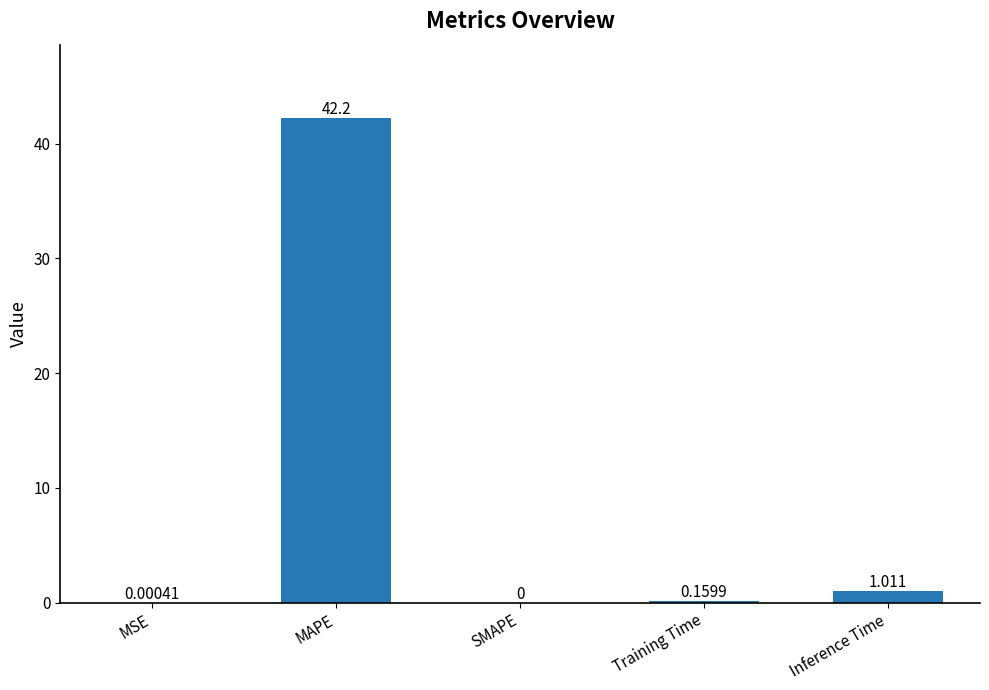

What is the greatest value displayed?

42.2